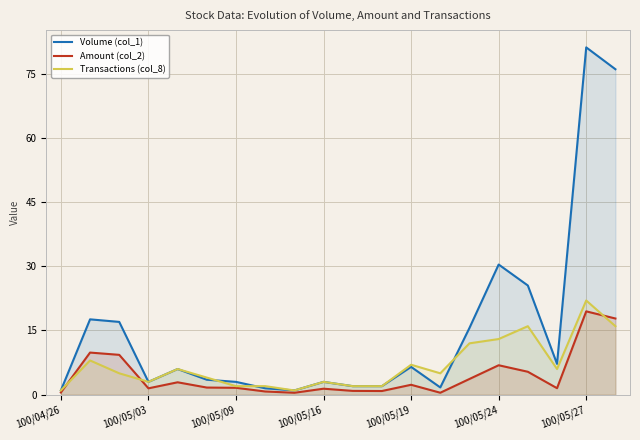

At how many categories does at least one series exceed 22?

4